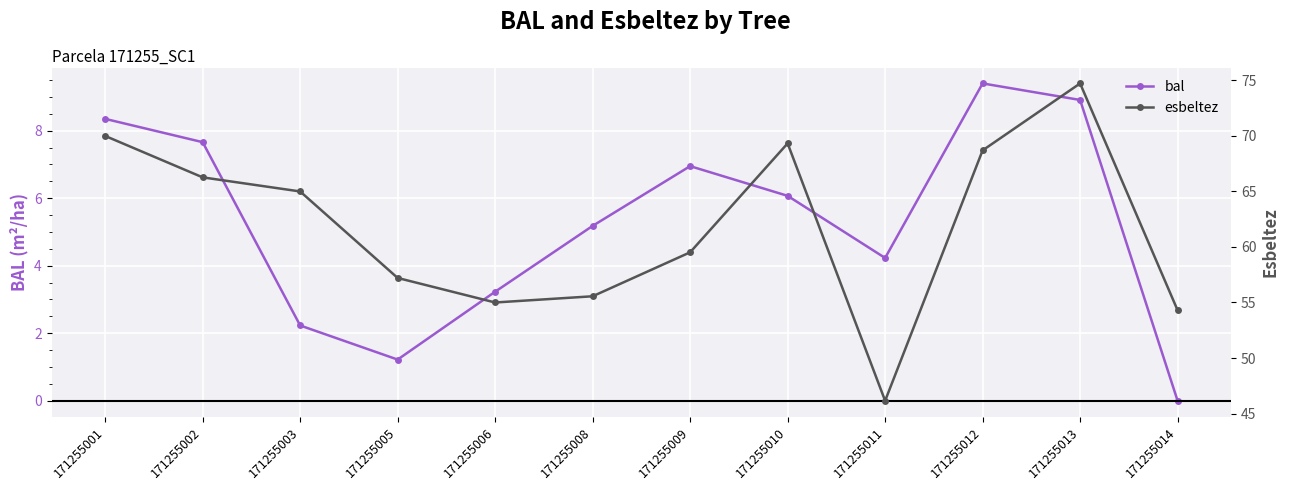

List the labels in order of bal value, smallest first.

171255014, 171255005, 171255003, 171255006, 171255011, 171255008, 171255010, 171255009, 171255002, 171255001, 171255013, 171255012